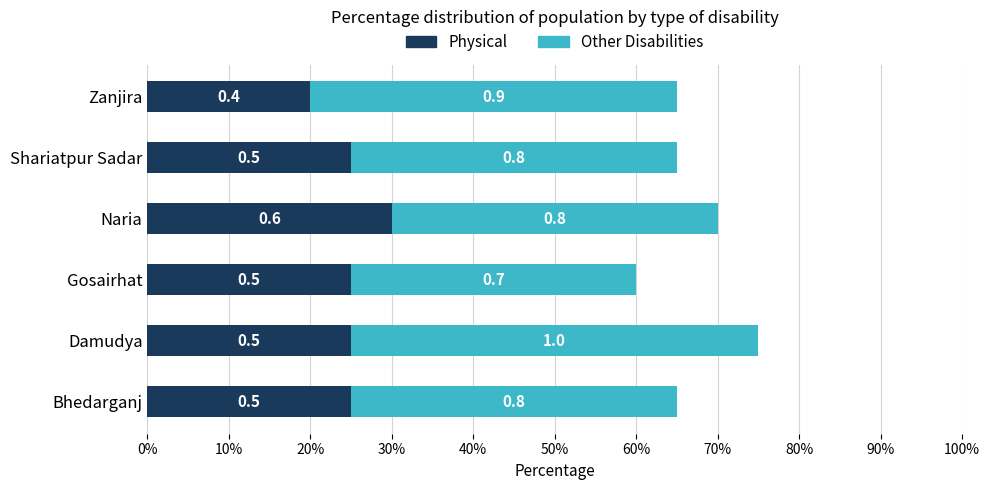

What are all the series names shown in the legend?

Physical, Other Disabilities